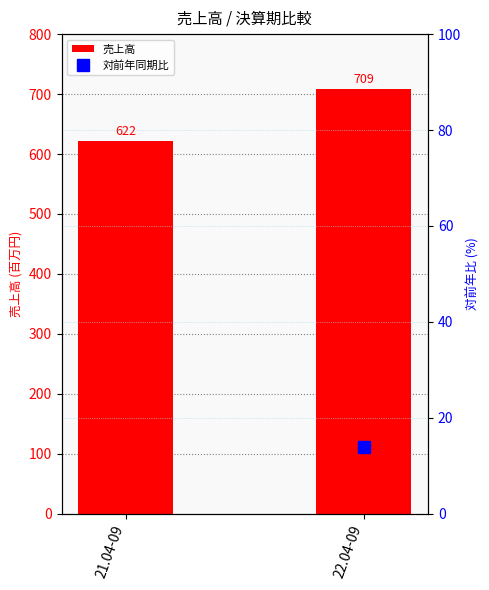

Reading left to right, what are all the values shown in this chart?

622	709